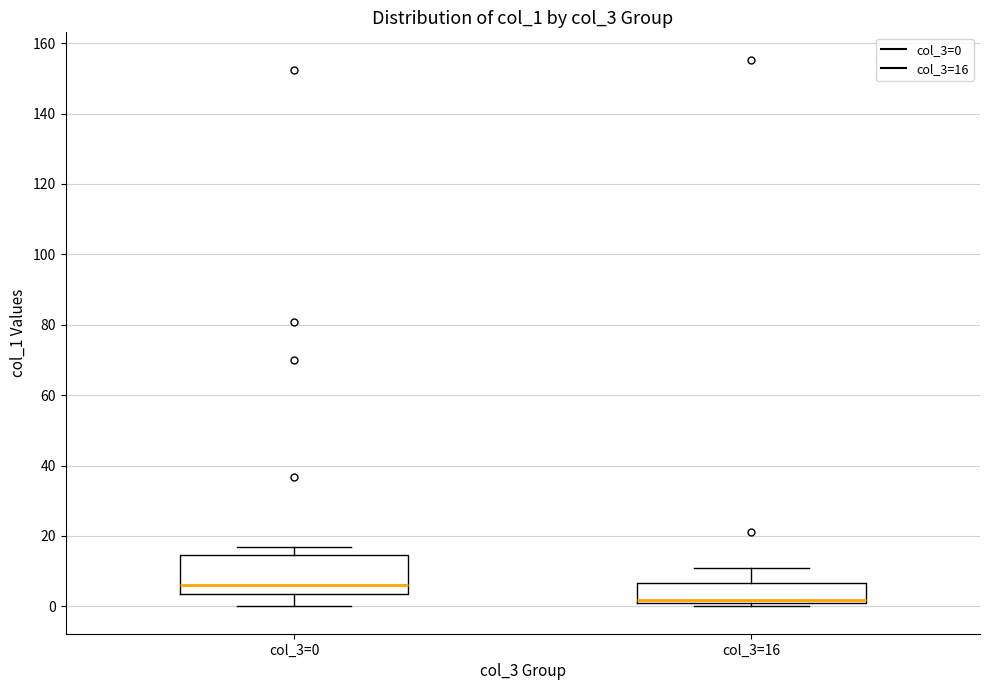

Reading left to right, transcribe this box plot: for each box, give where its median line is, the range the box spans, and where its two whiskers end, as read against the y-axis. The values are not printed on the chart, so give them approximately, as read against the axis.

col_3=0: median 6, box 4 to 14, whiskers 0 to 16
col_3=16: median 2, box 0 to 6, whiskers 0 (just below the box's lower edge) to 12